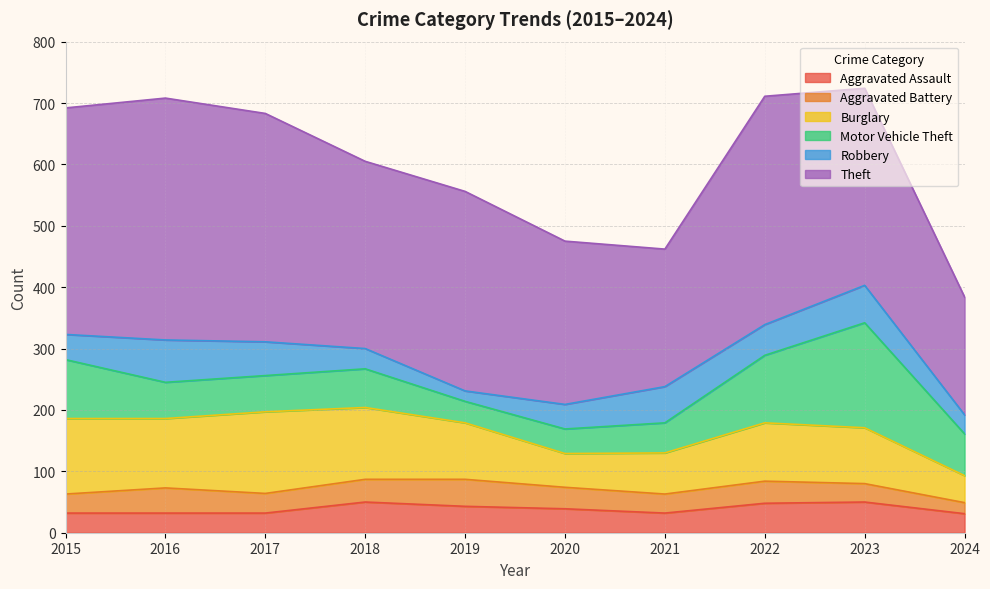

What is the difference between the highest and lowest values at 2022?

336